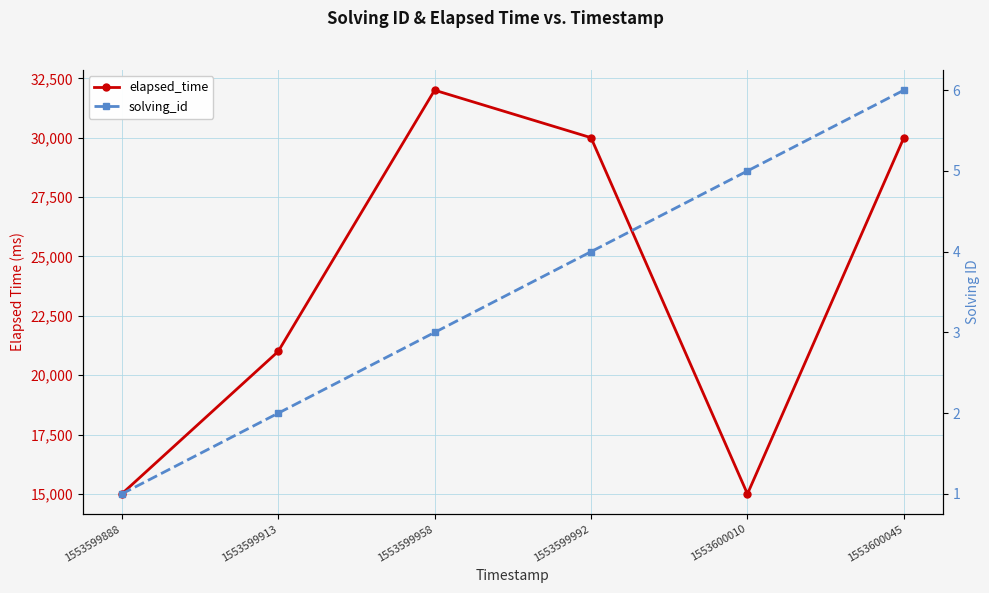

How many values in the elapsed_time series are below 30000?

3